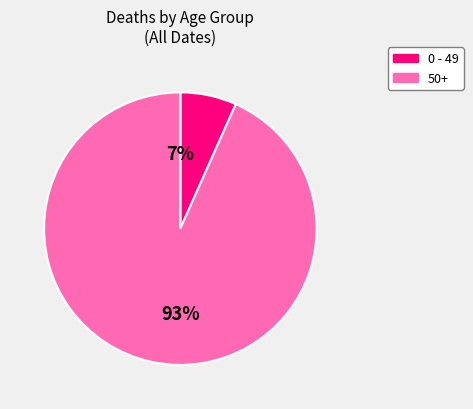

Is there any slice that represents more than half of the pie?

Yes